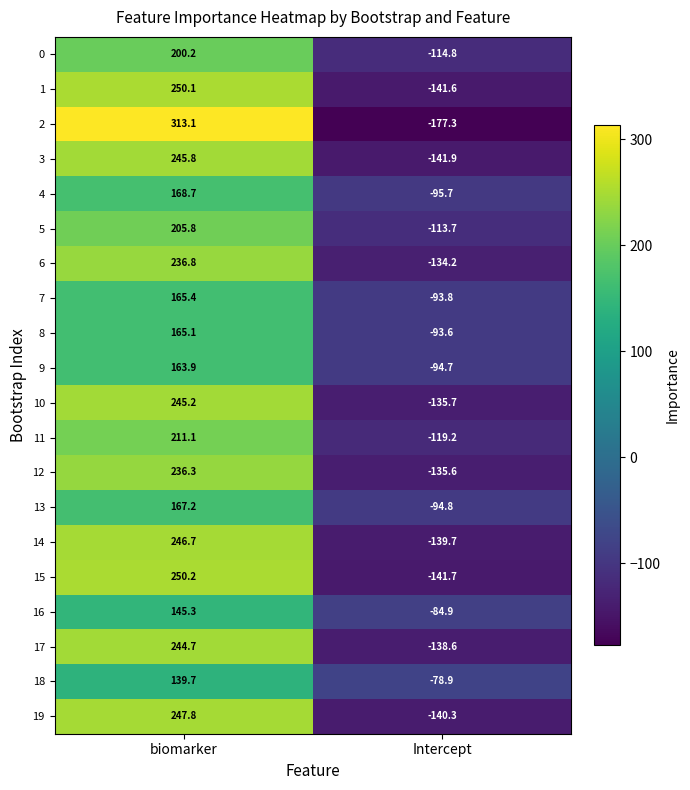

How many data points in 12 are above 236?

1